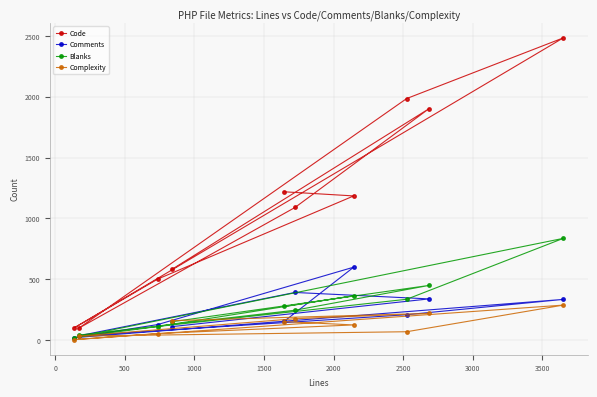

List the series in order of their peak value, highest first.

Code, Blanks, Comments, Complexity